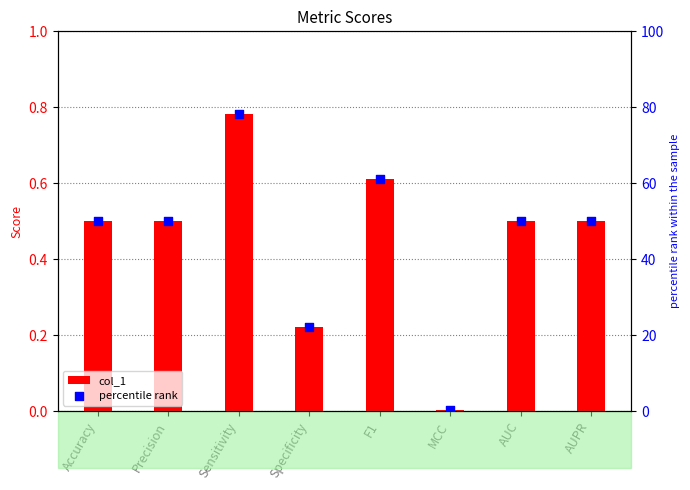

What are all the series names shown in the legend?

col_1, percentile rank